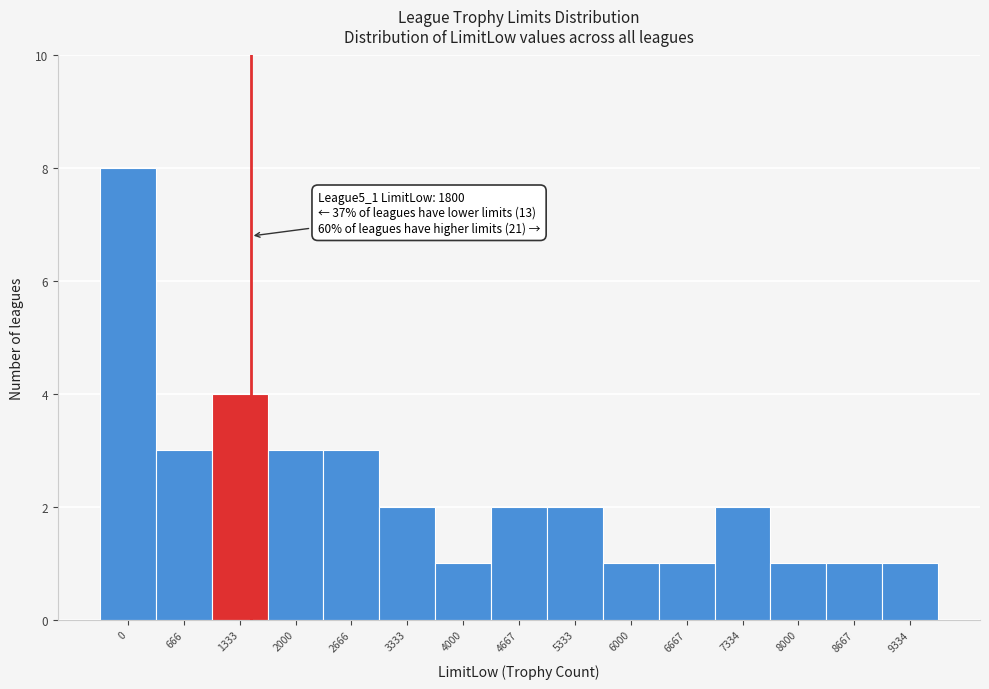

Reading right to left, what are all the values shown in this chart?

9334=1	8667=1	8000=1	7334=2	6667=1	6000=1	5333=2	4667=2	4000=1	3333=2	2666=3	2000=3	1333=4	666=3	0=8